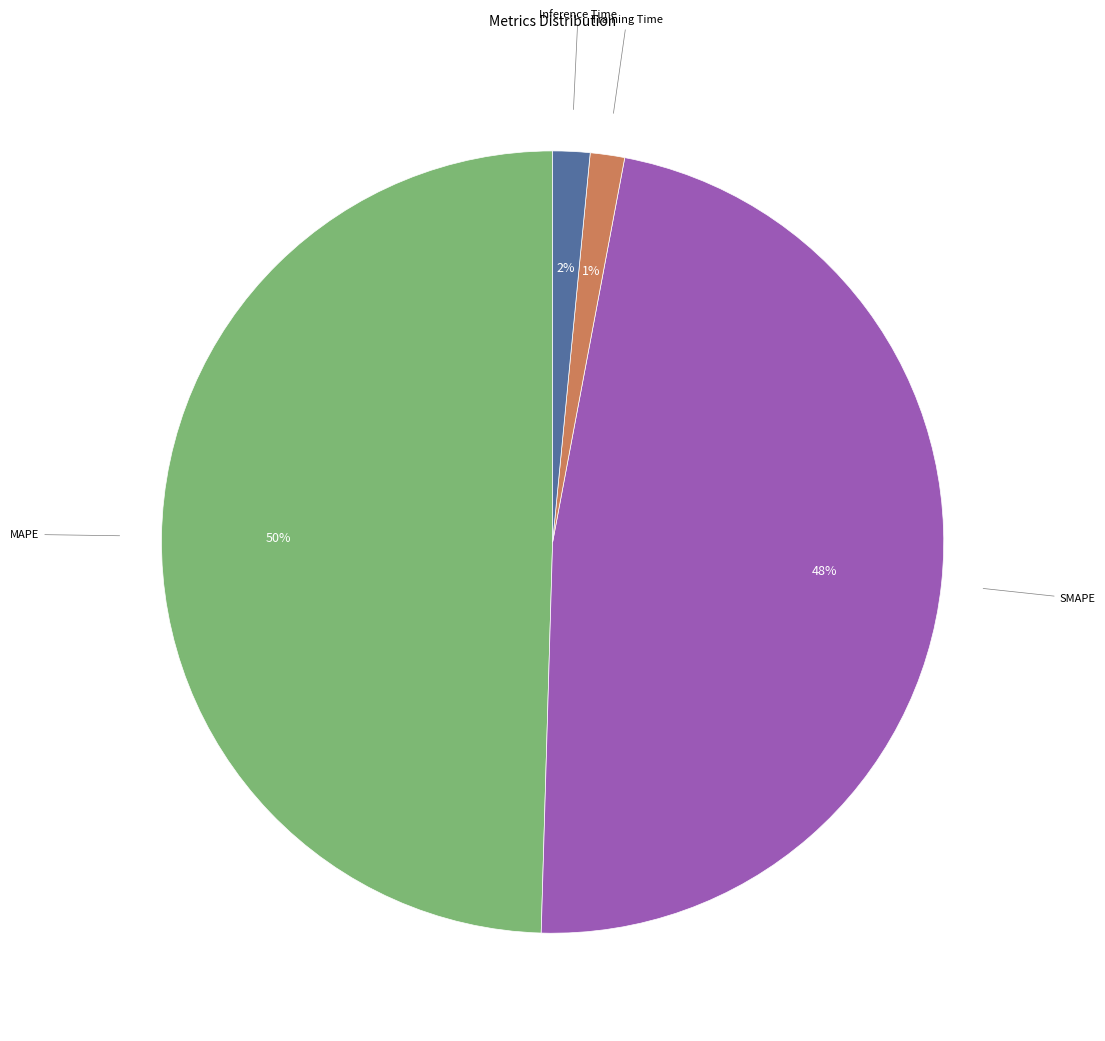

Is there any slice that represents more than half of the pie?

No